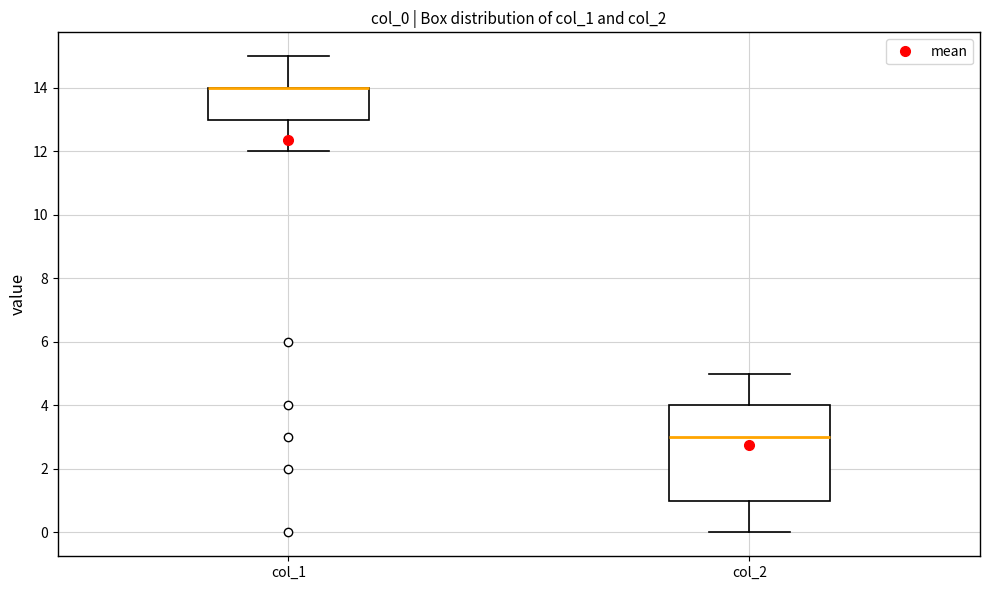

Reading left to right, transcribe this box plot: for each box, give where its median line is, the range the box spans, and where its two whiskers end, as read against the y-axis. The values are not printed on the chart, so give them approximately, as read against the axis.

col_1: median 14 (drawn on the box's upper edge), box 13 to 14, whiskers 12 to 15
col_2: median 3, box 1 to 4, whiskers 0 to 5